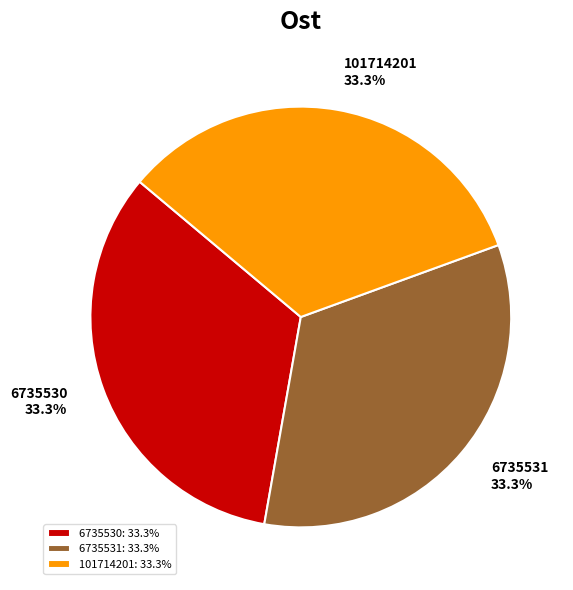

Is there a majority slice in this chart?

No